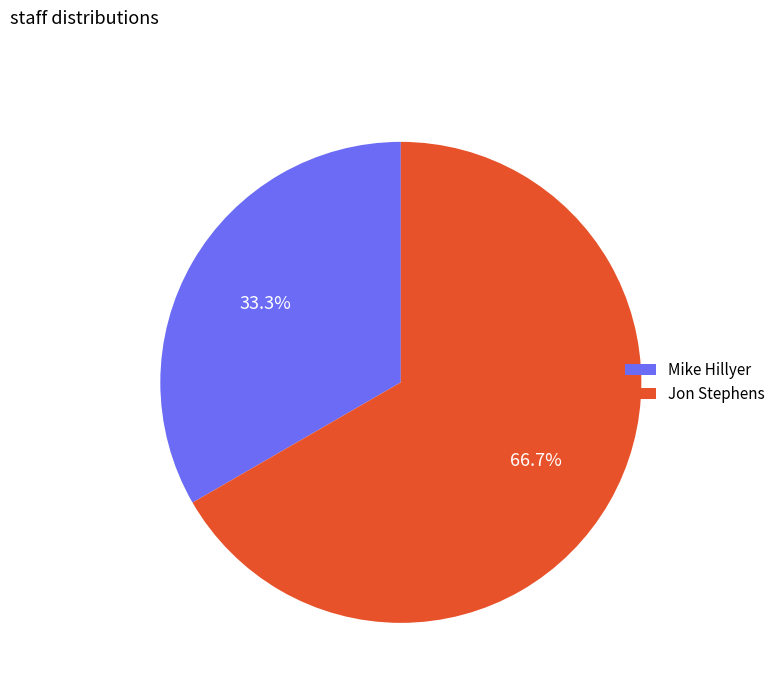

Is there any slice that represents more than half of the pie?

Yes